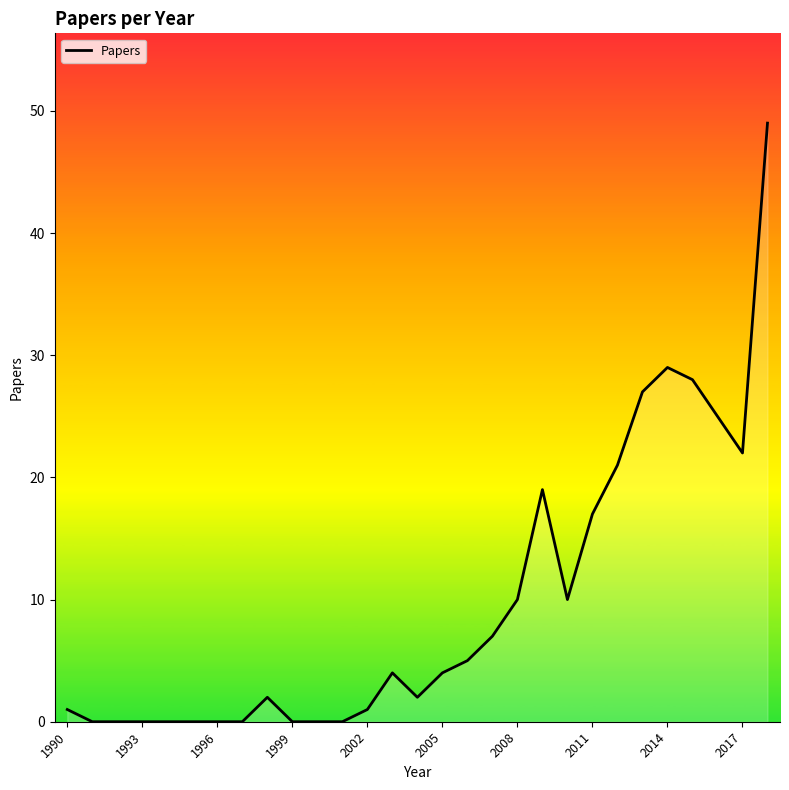

Reading right to left, what are all the values shown in this chart?

49	22	25	28	29	27	21	17	10	19	10	7	5	4	2	4	1	0	0	0	2	0	0	0	0	0	0	0	1